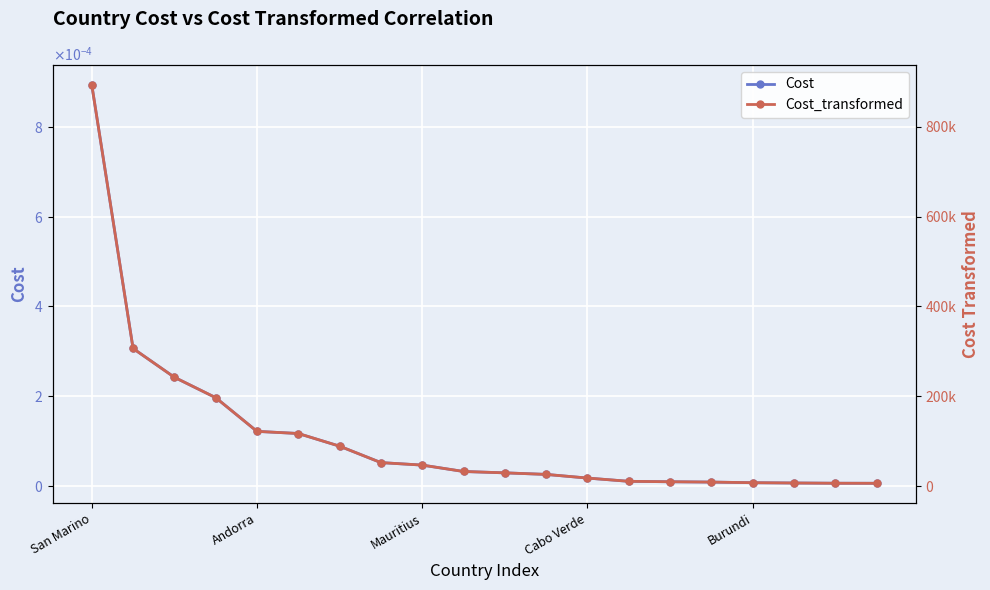

At which label does Cost_transformed reach its peak?

San Marino